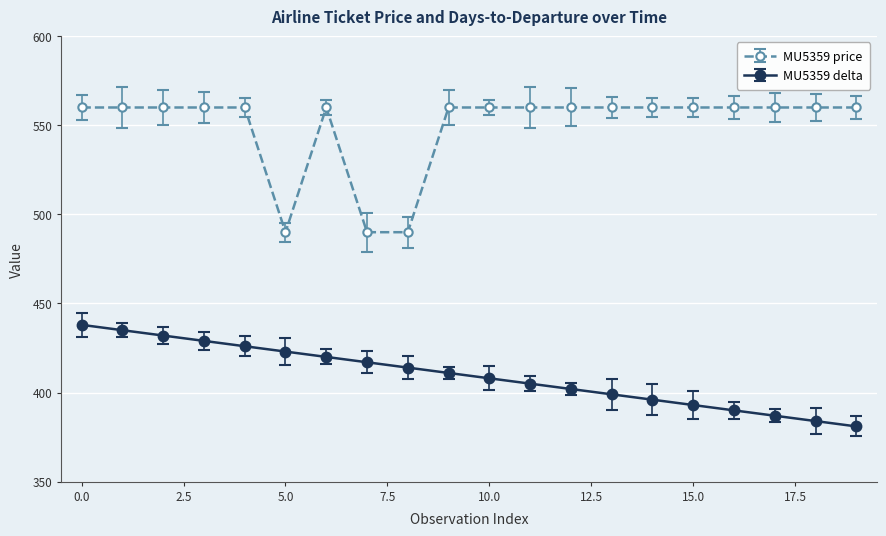

What is the value of the MU5359 price point at the 8th from the left?

490